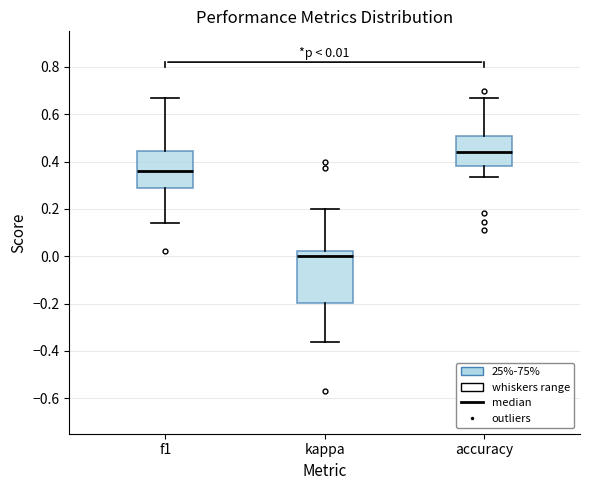

Comparing the boxes themselves (not the whiskers), which one is the tallest?

kappa